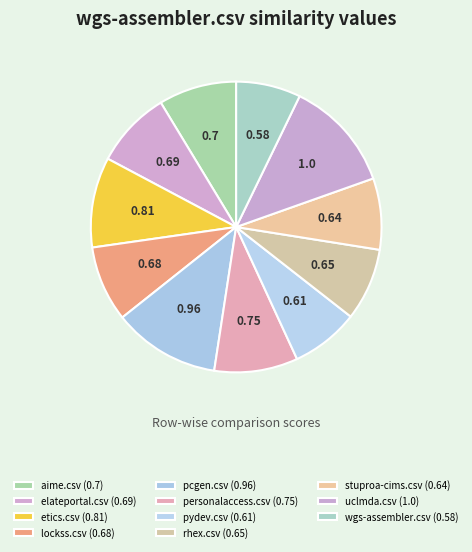

Is there any slice that represents more than half of the pie?

No